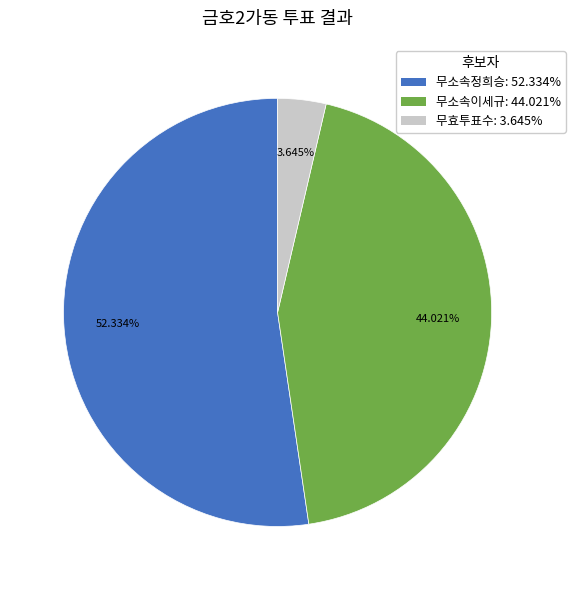

To the nearest percent, what percentage of the pie is 무효투표수?

4%